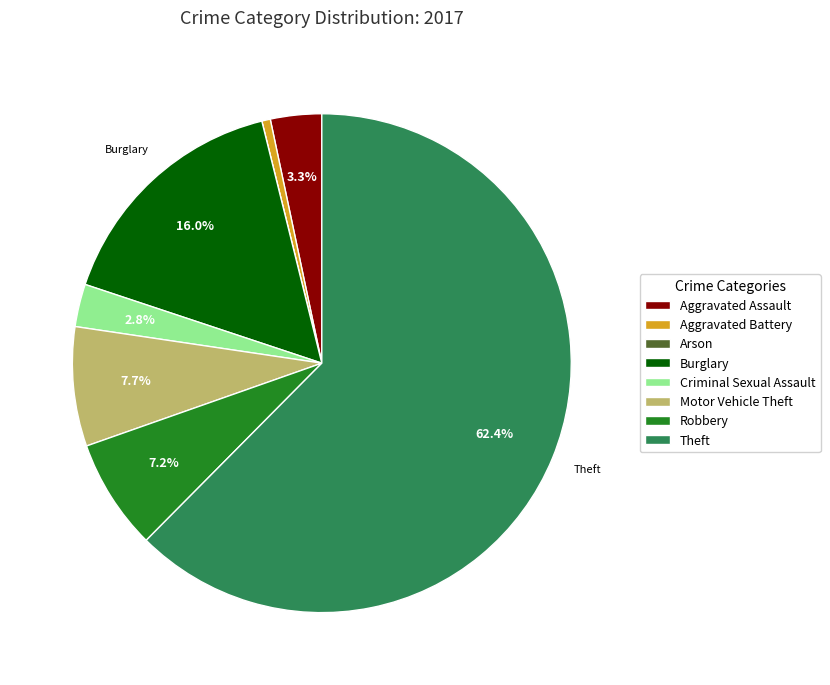

Is it true that Aggravated Assault is 3% of the pie?

True